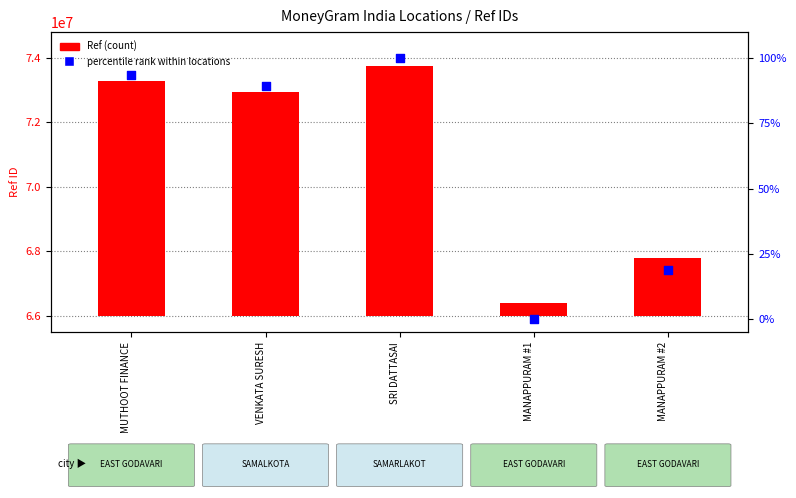

Which series has the widest spread of Y values?

Ref (count)